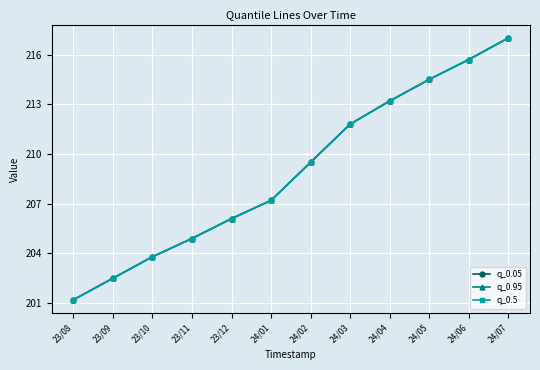

Is this an area chart (filled region under the line)?

No